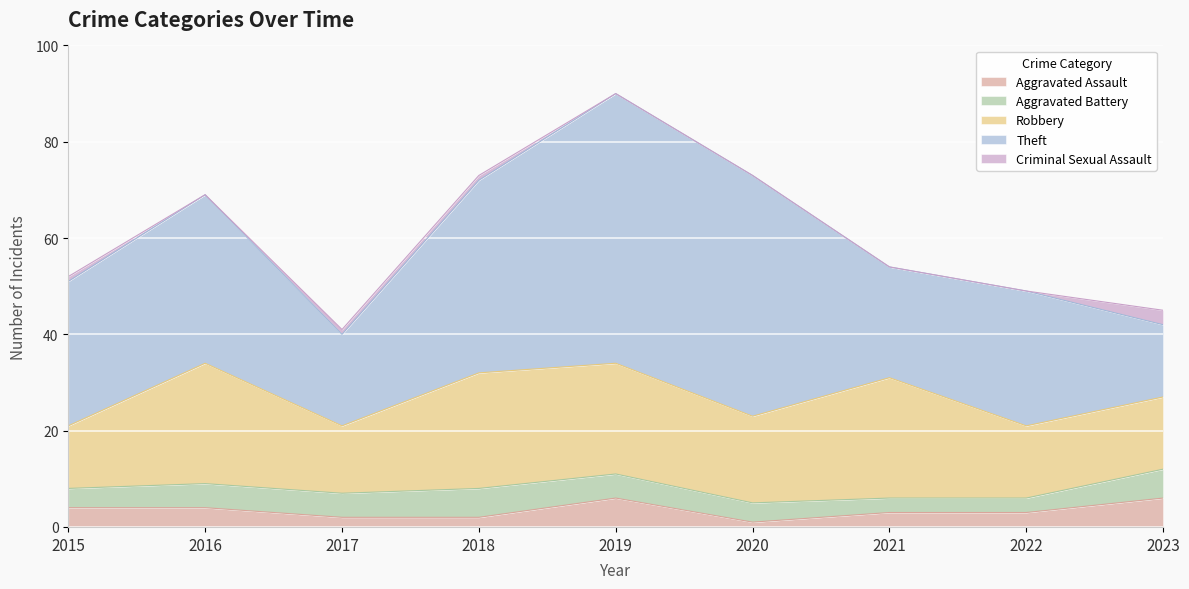

Count the number of data series in this chart.

5